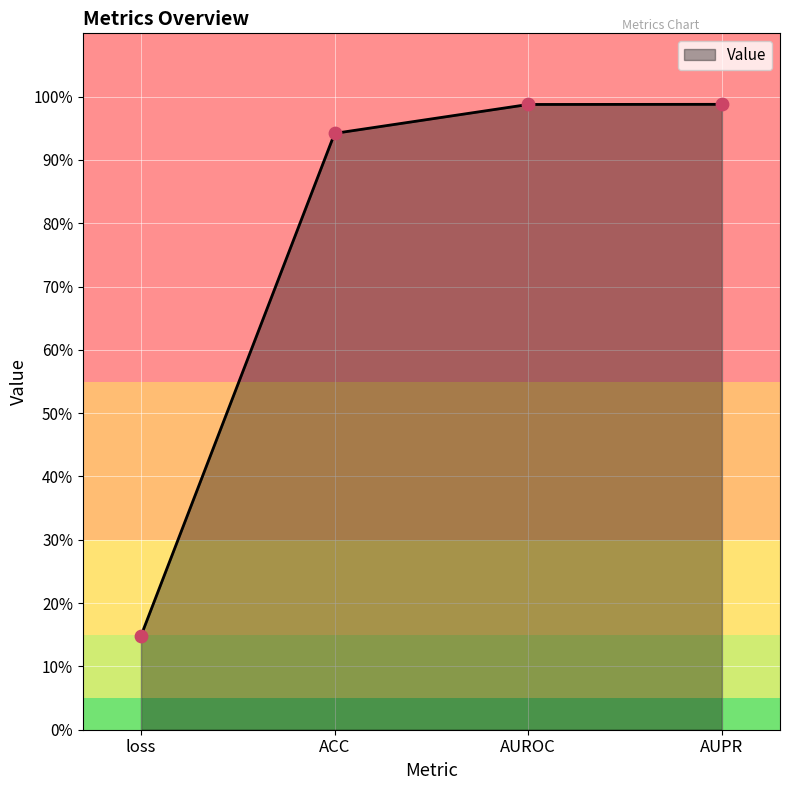

Between AUPR and AUROC, which is larger?

AUPR